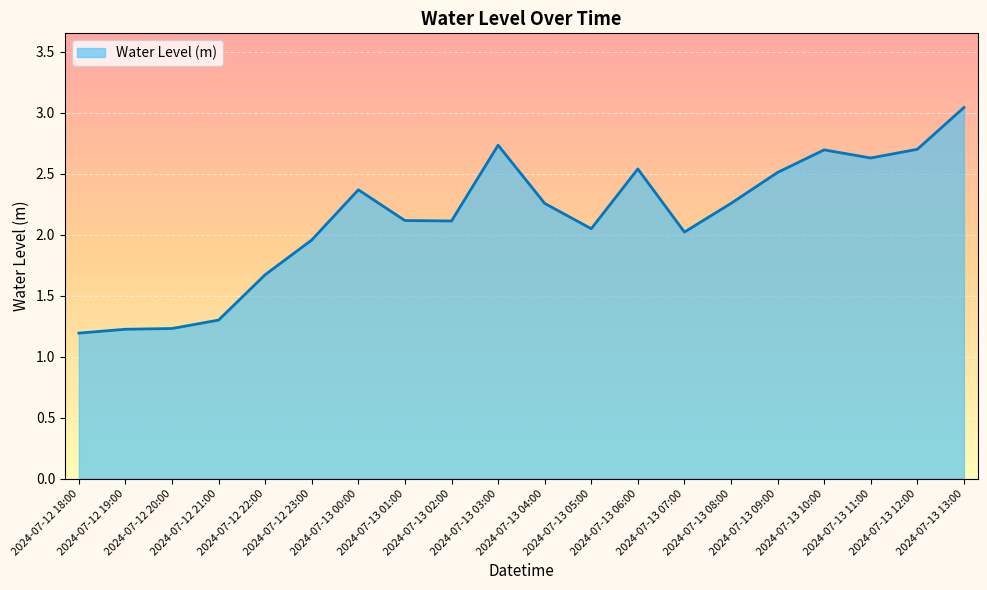

What is the smallest value displayed?

1.2